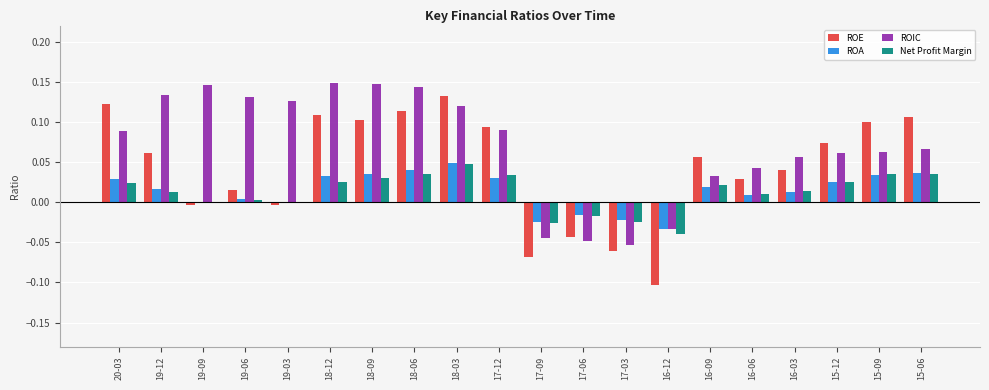

Is the value of ROIC at 18-03 greater than the value of ROA at 17-09?

Yes